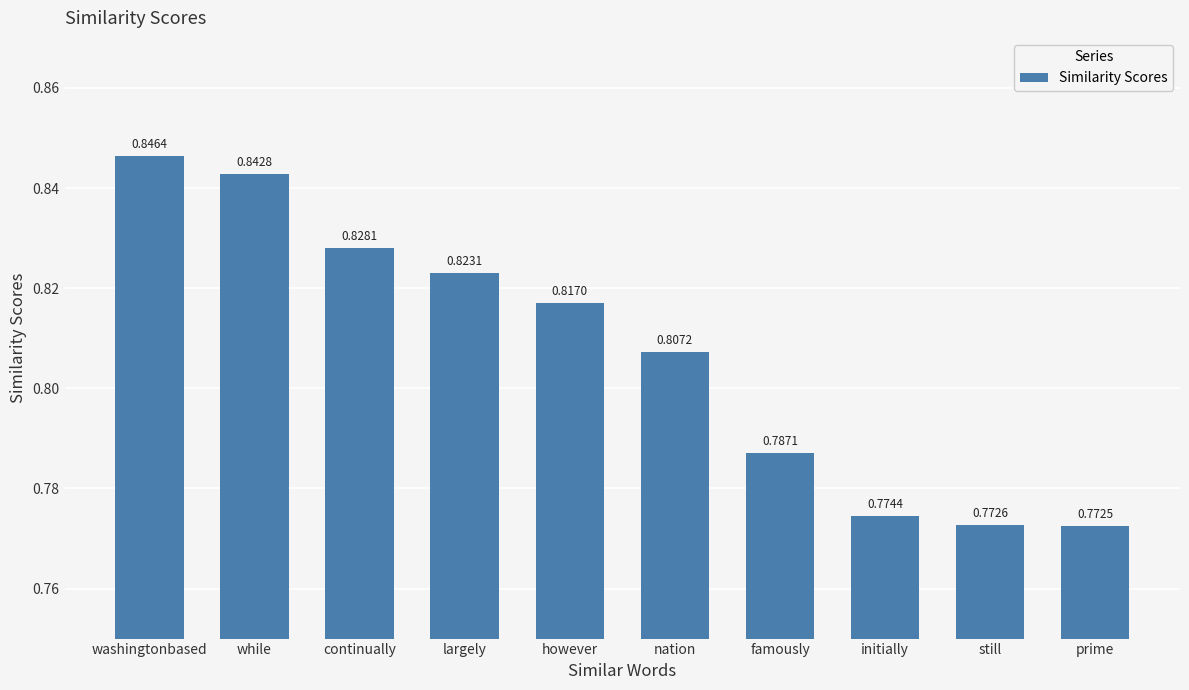

Are the bars horizontal?

No